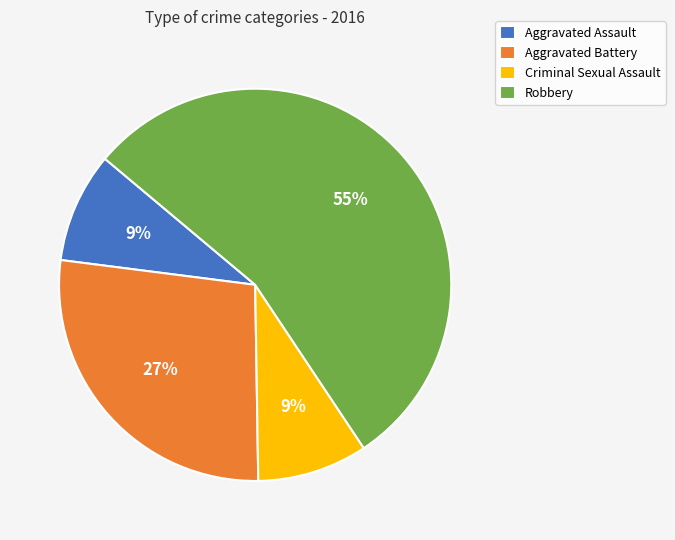

Which category has the biggest portion of the pie?

Robbery